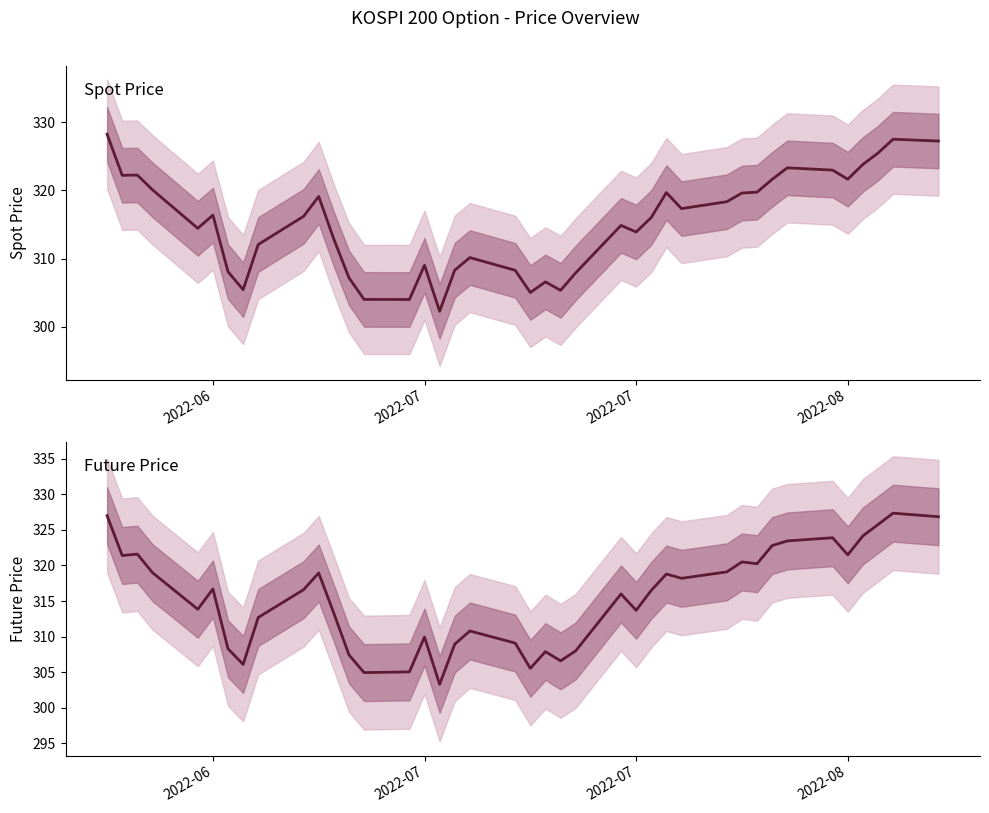

Which series has the largest total across all categories?

FUTURE_PRICE